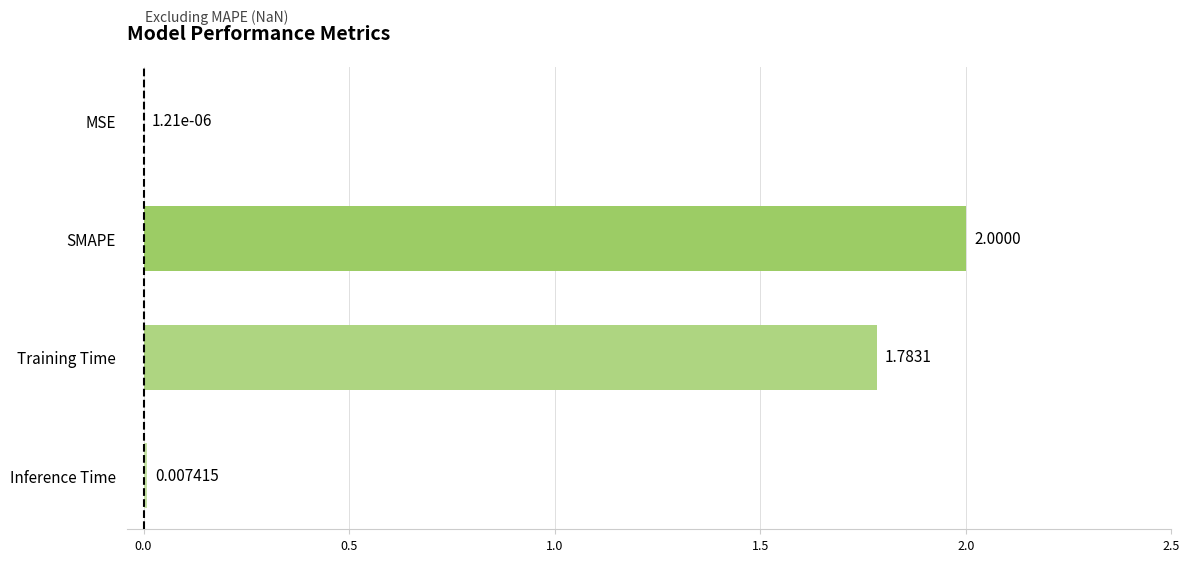

What is the sum of the values at Inference Time and SMAPE?

2.0